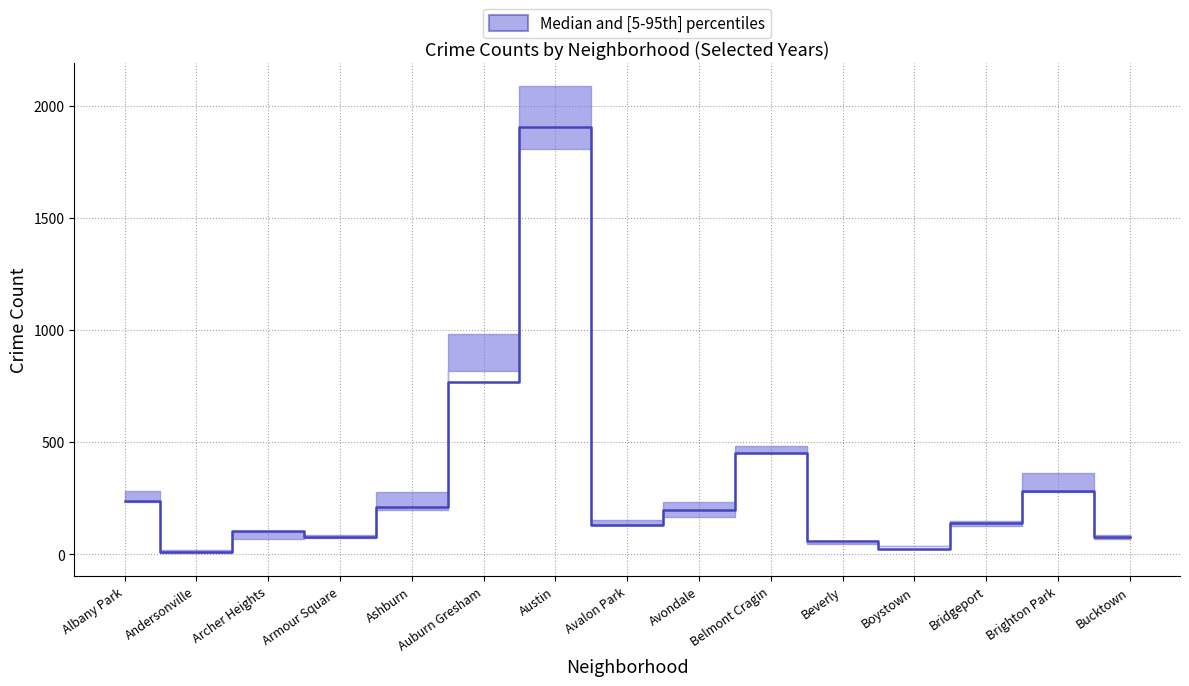

How many categories are shown in the chart?

15